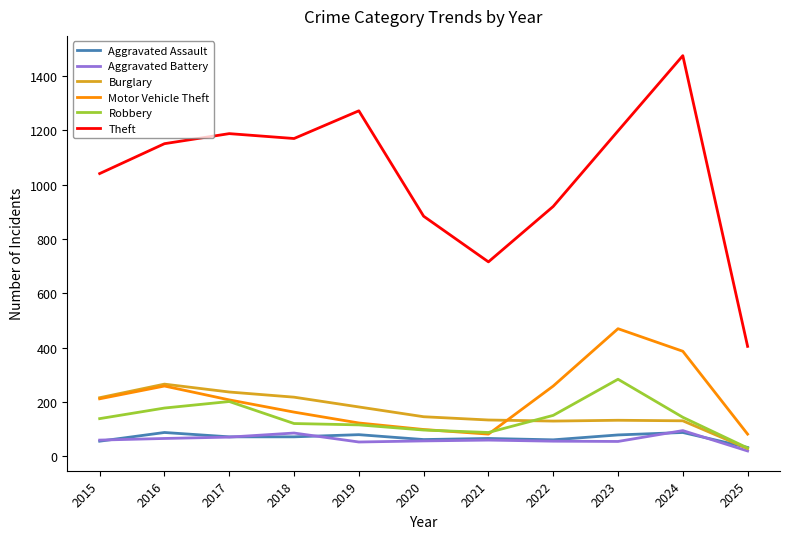

Which series has the widest spread of values?

Theft